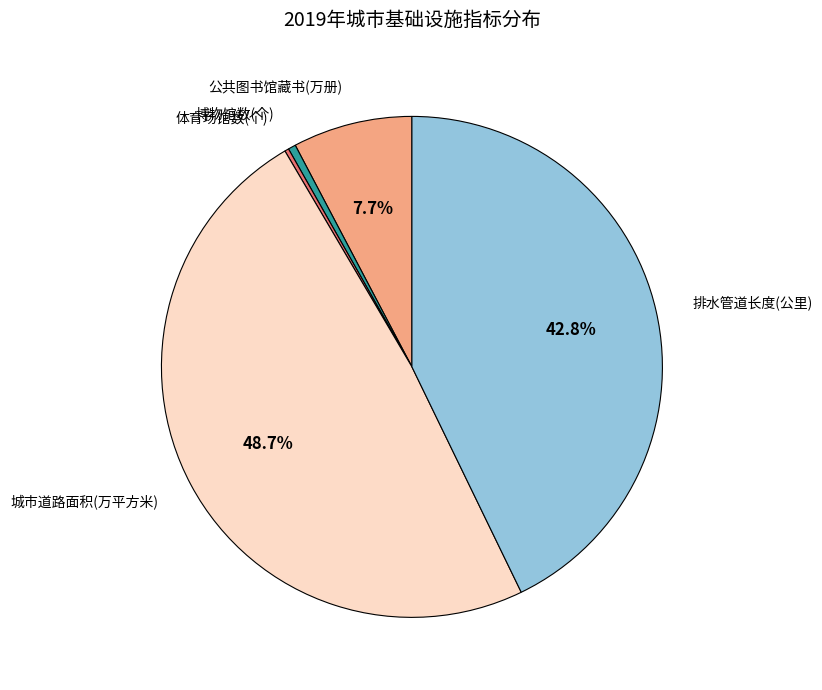

Is there any slice that represents more than half of the pie?

No